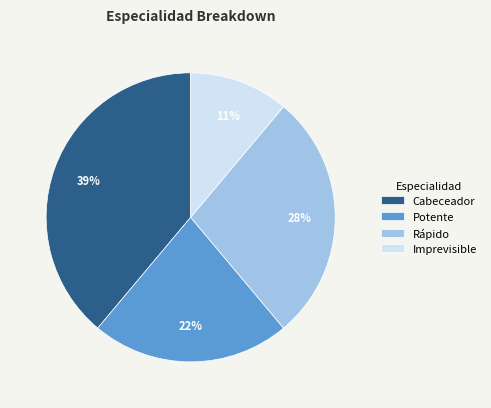

Which has a higher value, Rápido or Potente?

Rápido